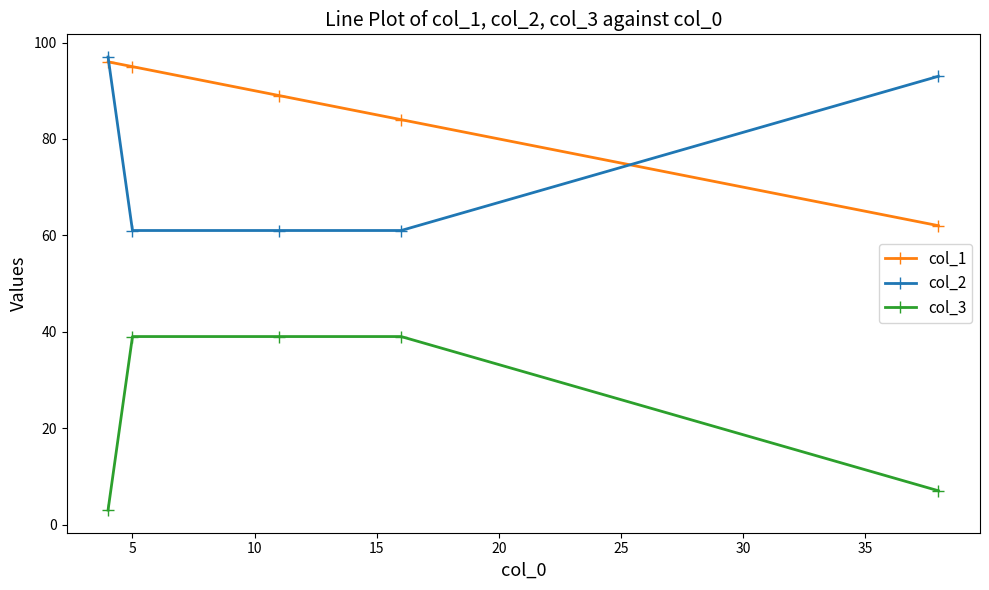

How many lines are shown in the chart?

3